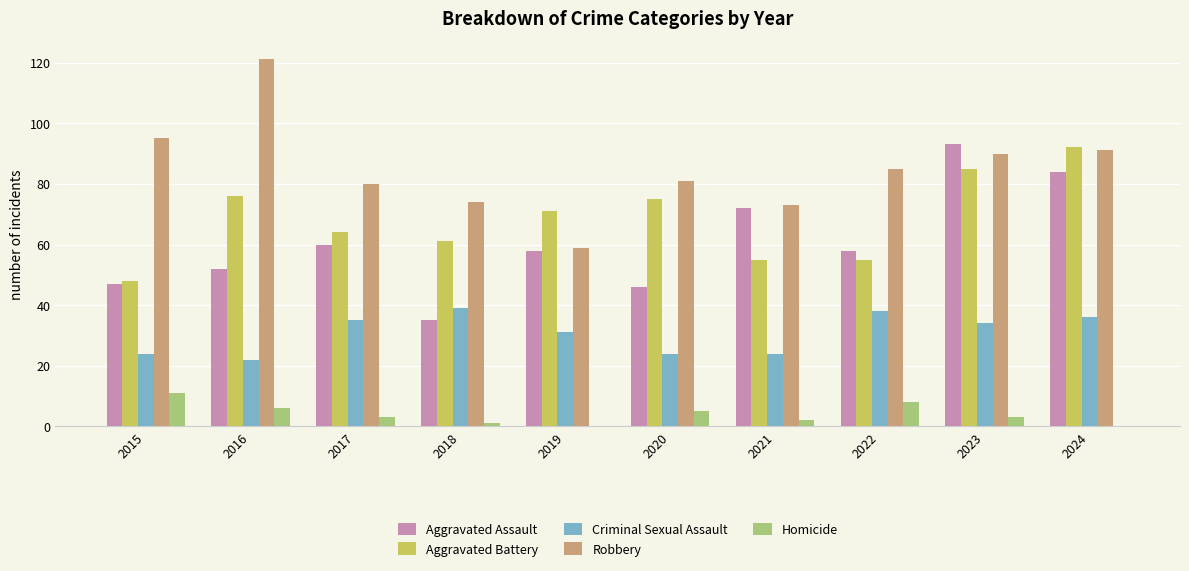

Is it true that Homicide equals 0 at 2024?

True